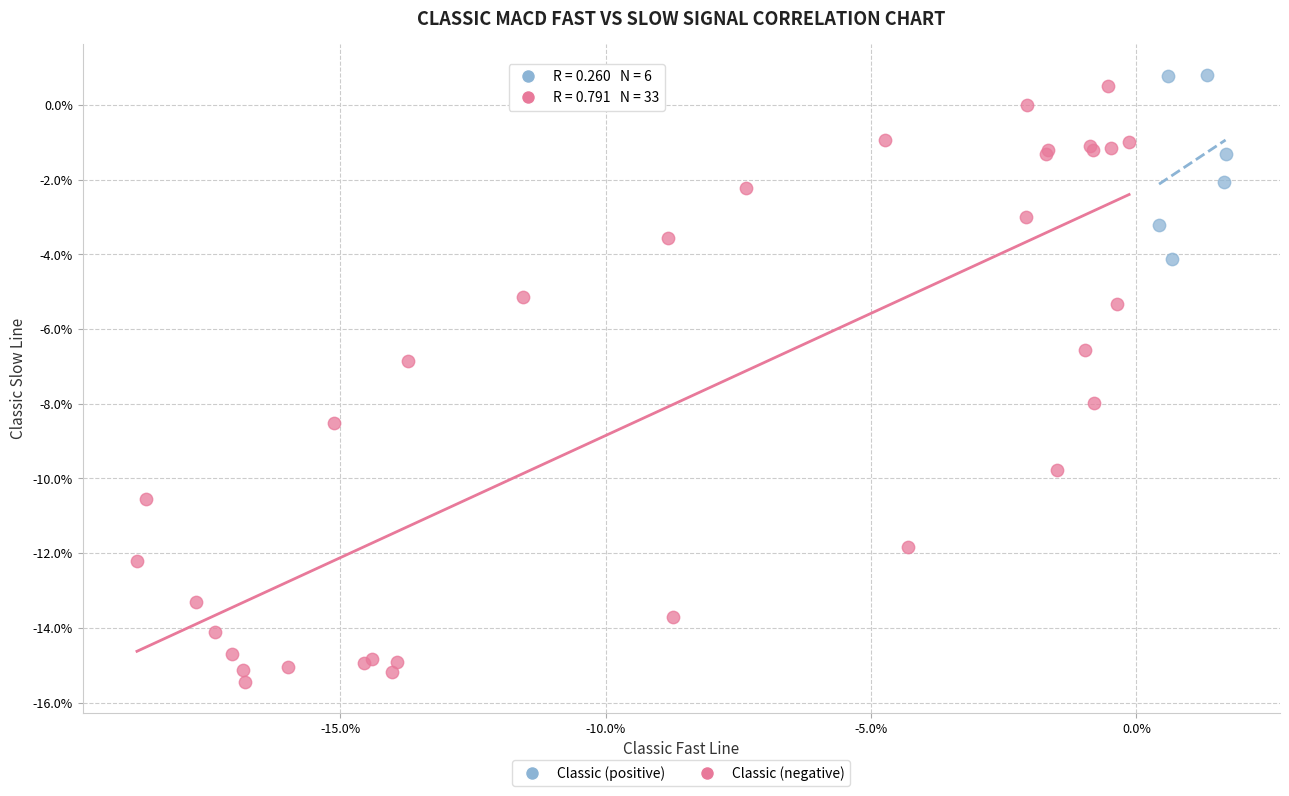

Which series has the widest spread of Y values?

Classic (negative)